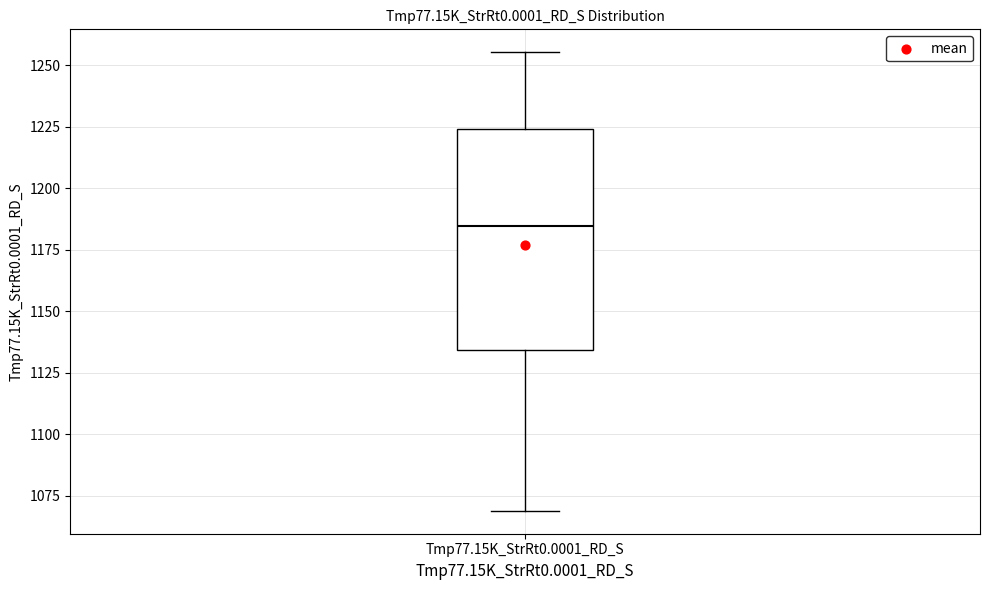

Transcribe this box plot: give where the median line is, the range the box spans, and where the two whiskers end, as read against the y-axis. The values are not printed on the chart, so give them approximately, as read against the axis.

median 1185, box 1135 to 1225, whiskers 1070 to 1255